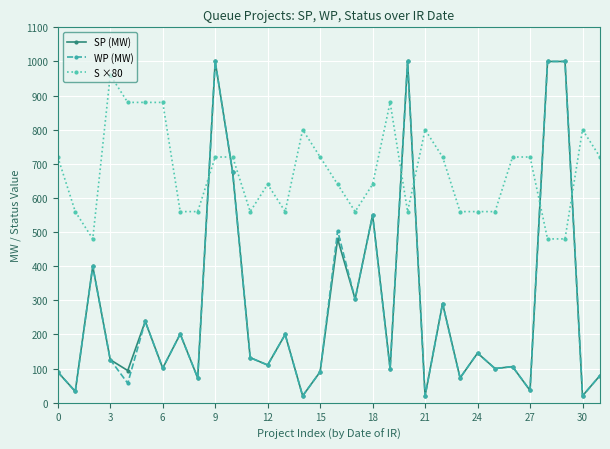

Which series has the largest total across all categories?

S ×80